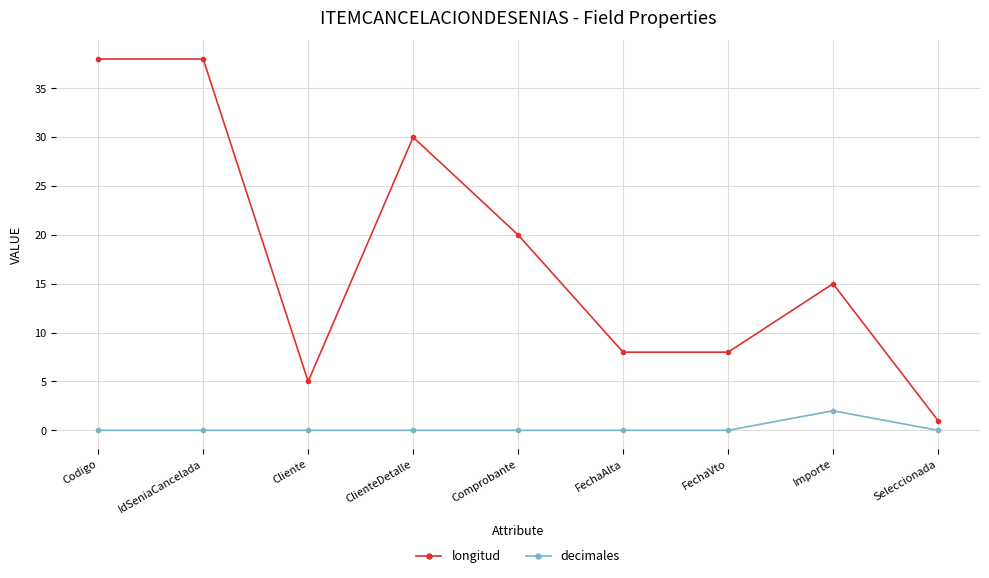

Does the chart have visible grid lines?

Yes